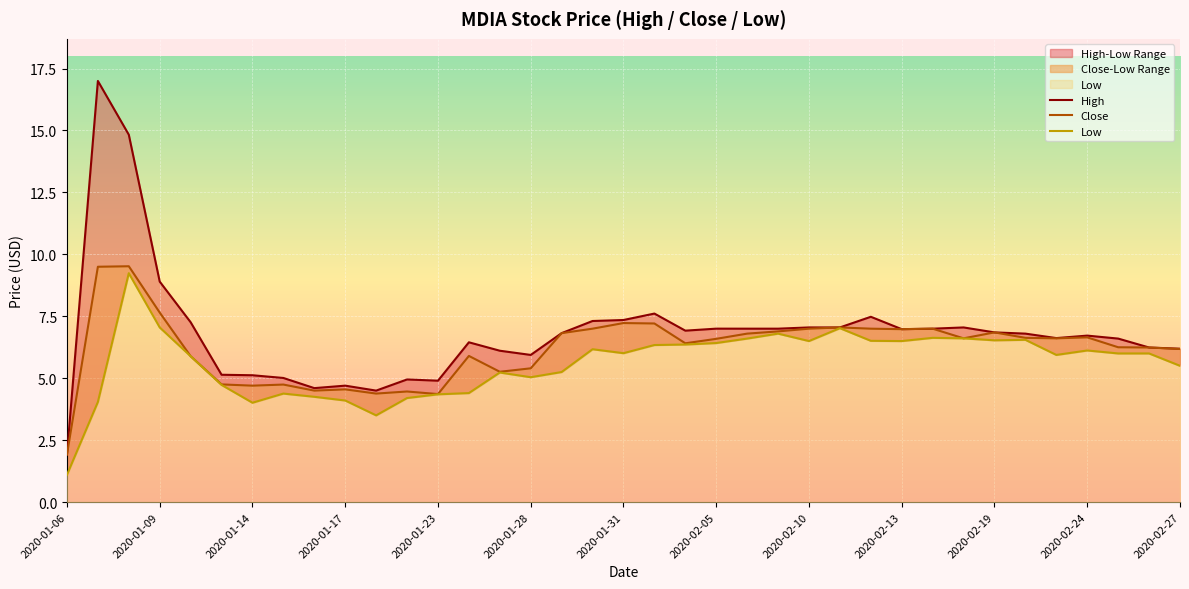

At how many categories does at least one series exceed 11?

2